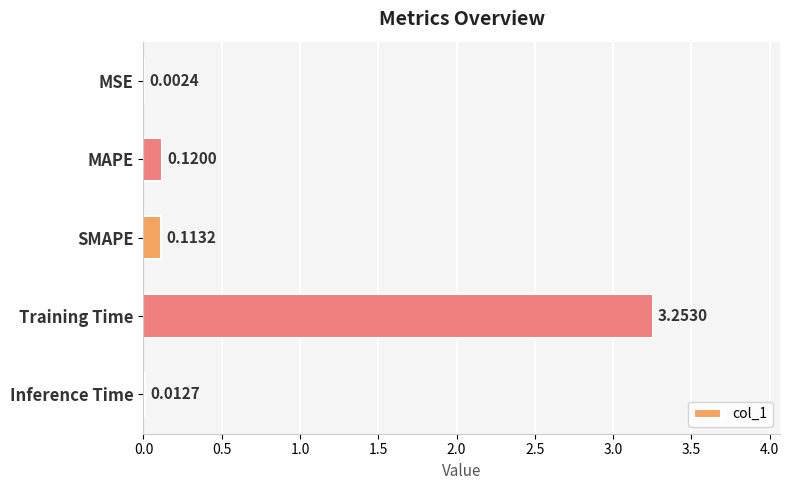

What is the sum of all values?

3.5